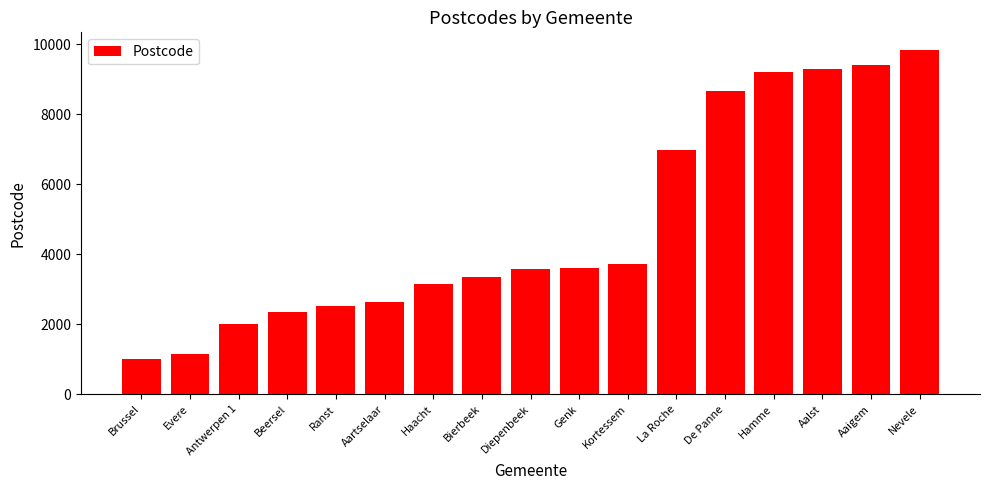

How many categories are shown in the chart?

17